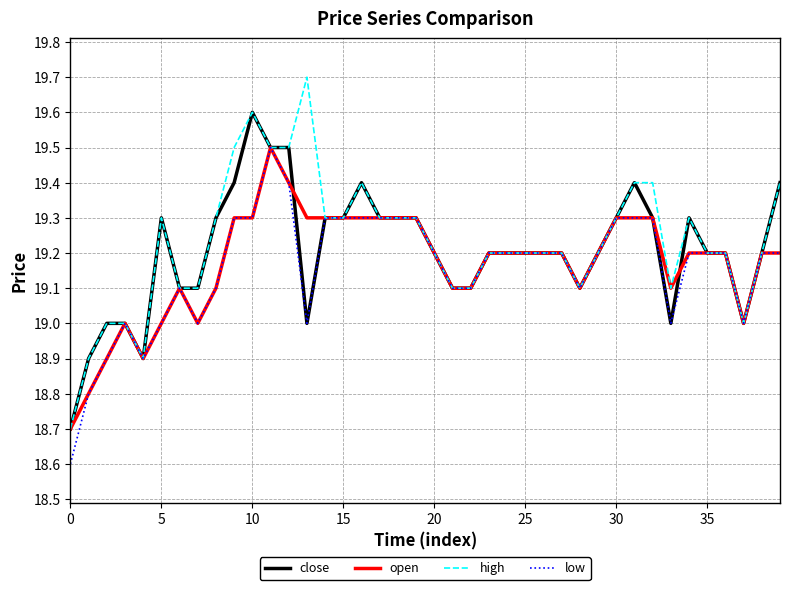

What is the difference between the maximum and minimum values in the low series?

0.9